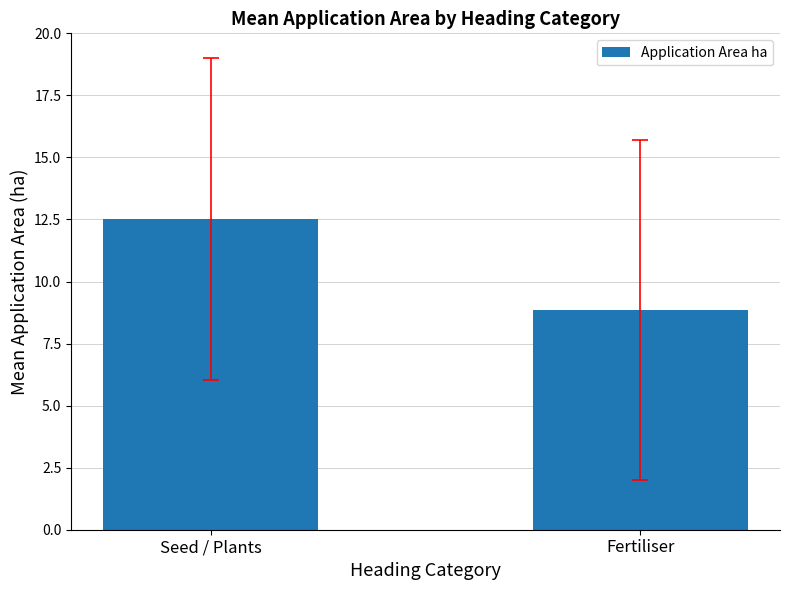

How many values are below 12?

1